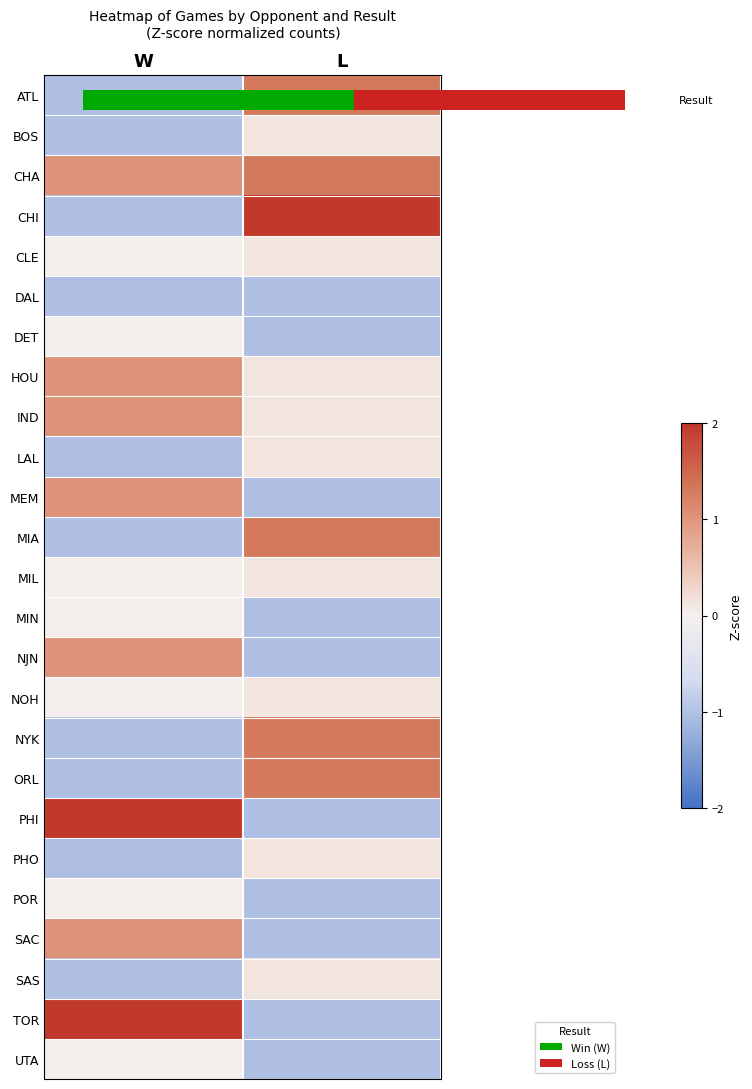

What is the spread (max minus min) of values at L?

3.5